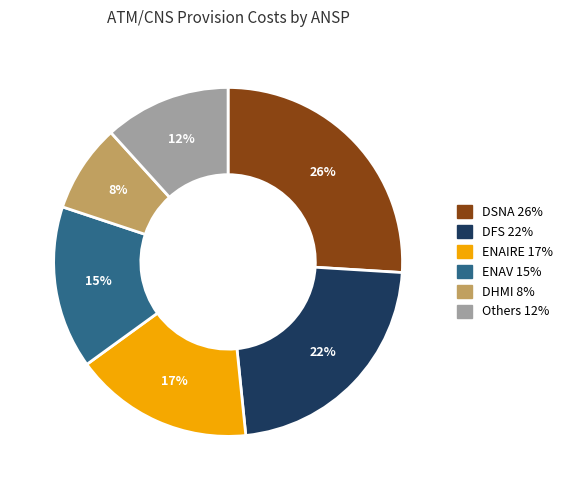

To the nearest percent, what is the average slice percentage?

17%